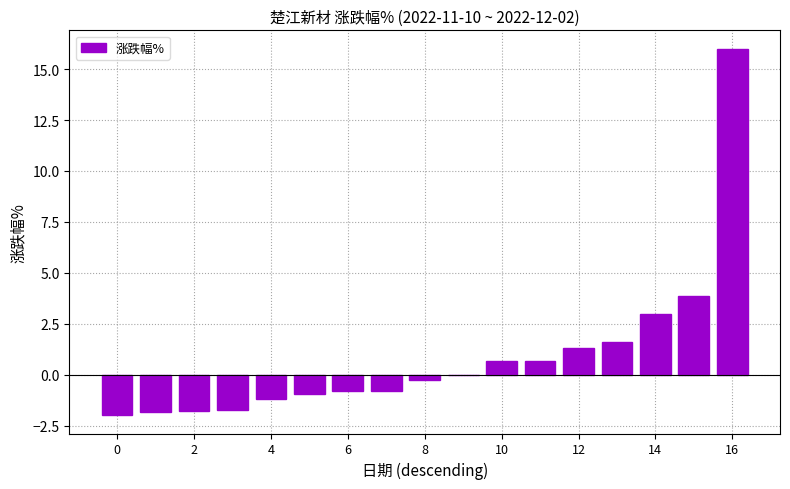

What is the greatest value displayed?

16.0